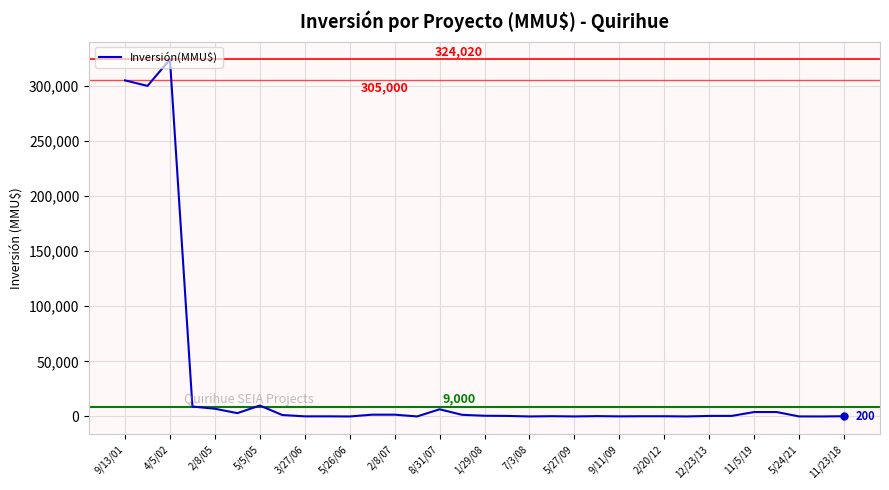

Count the number of categories in the chart.

33